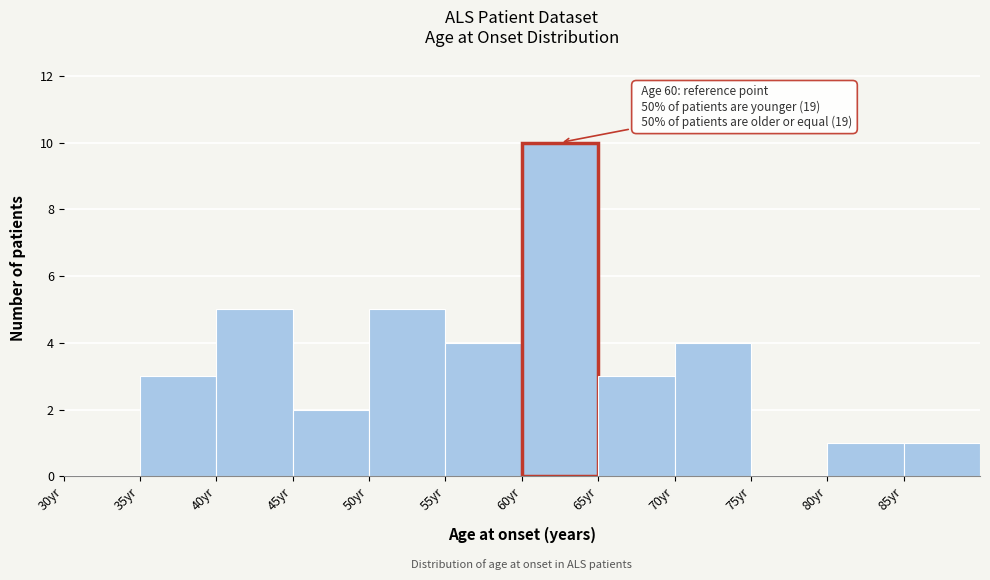

Which range on the x-axis has the tallest bar?

60 to 65